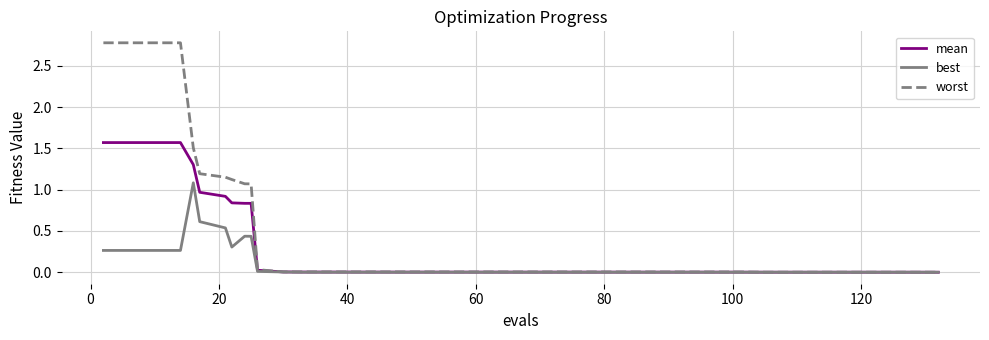

List the series in order of their overall mean, highest first.

worst, mean, best